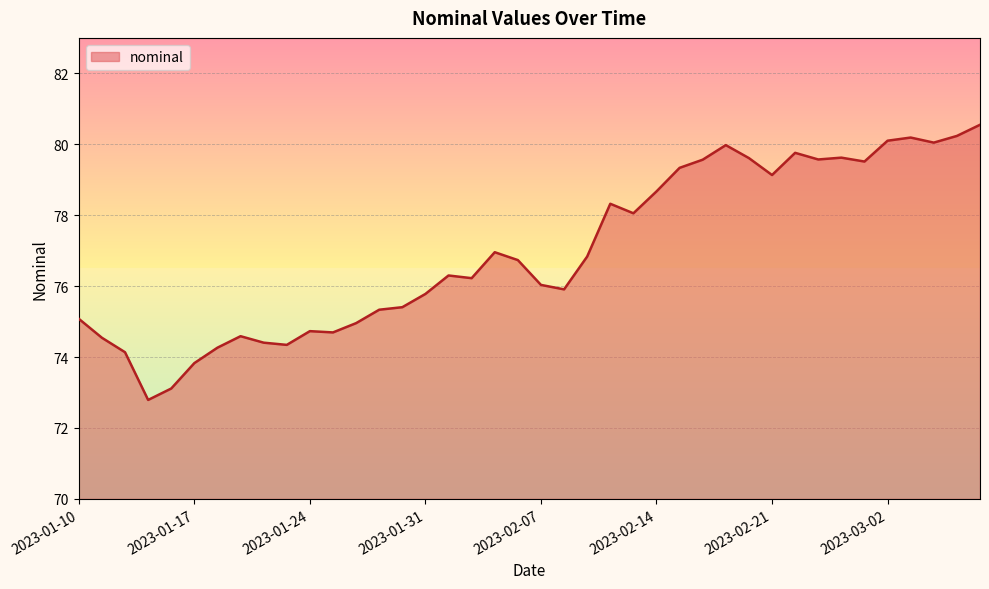

What is the value of the 16th point from the left?

75.8